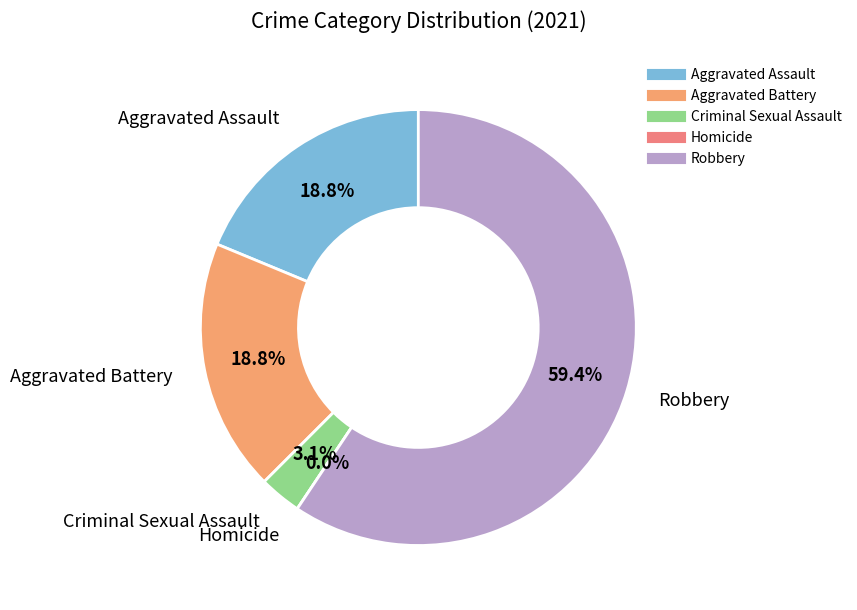

The Aggravated Assault slice represents 11% of the pie. True or false?

False